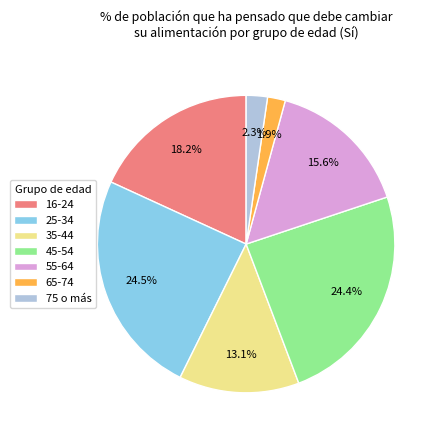

To the nearest percent, what is the difference between the largest and smallest slice percentages?

23%